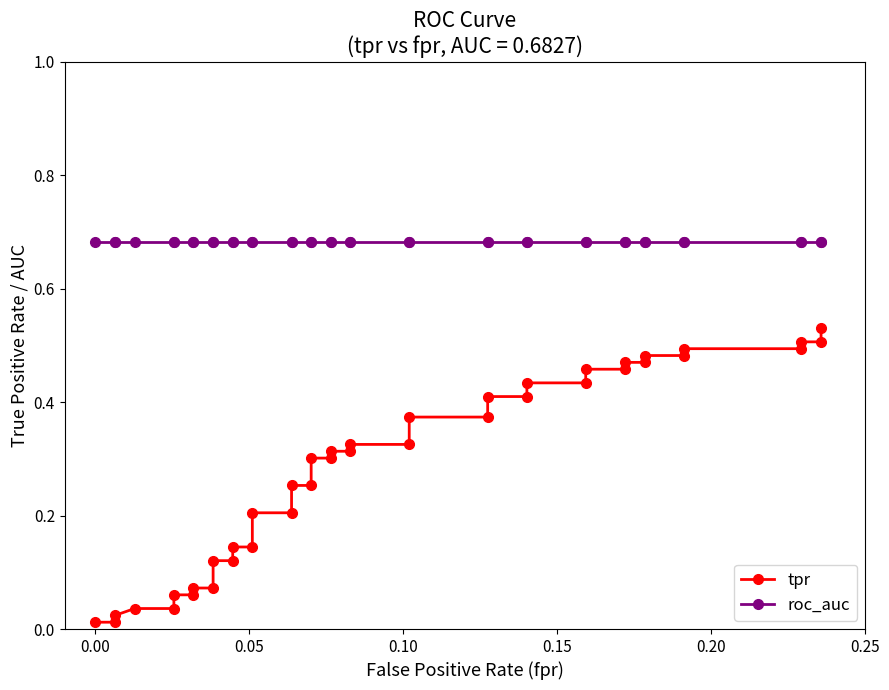

Is this an area chart (filled region under the line)?

No